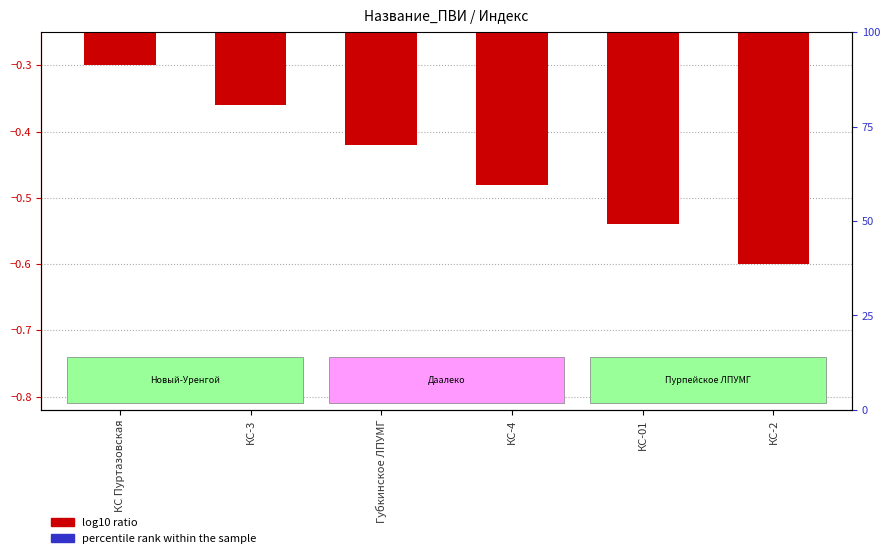

What value does the log10 ratio series have at Губкинское ЛПУМГ?

-0.4